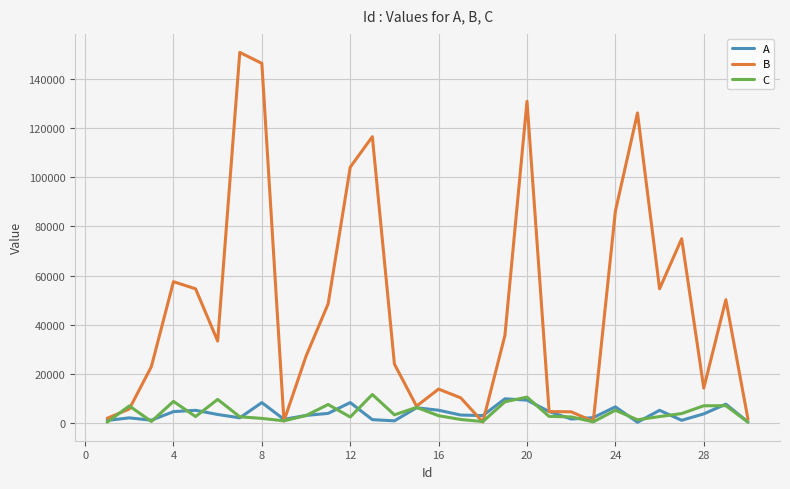

Which series has the largest total across all categories?

B